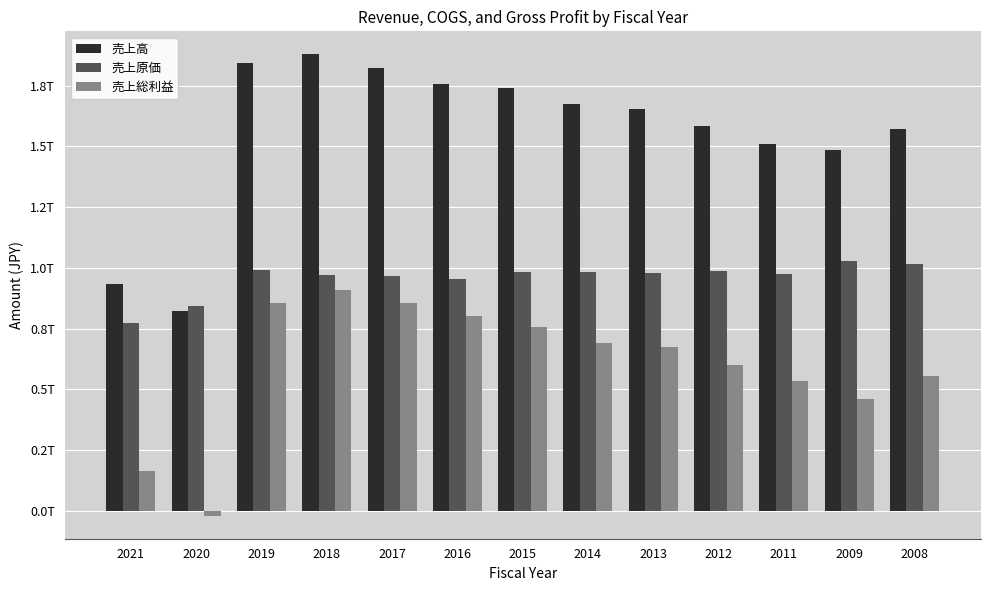

At which category is the sum across all series the highest?

2018